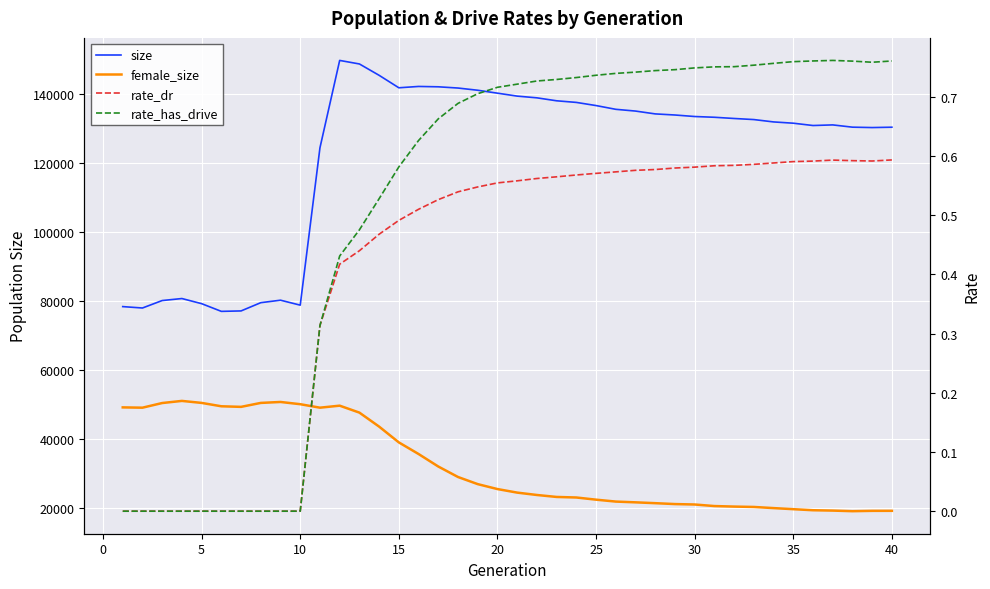

How many values in the rate_has_drive series exceed 0?

30